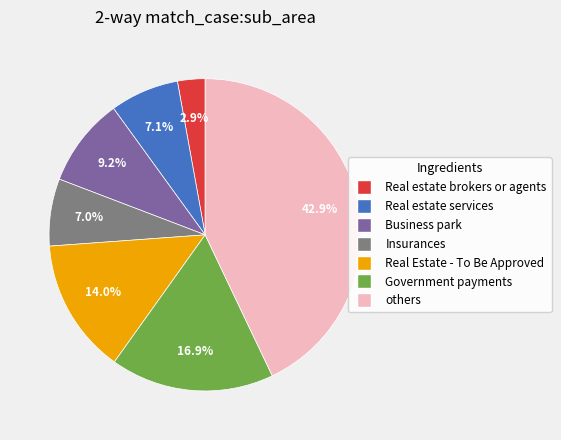

How many slices are in this pie chart?

7